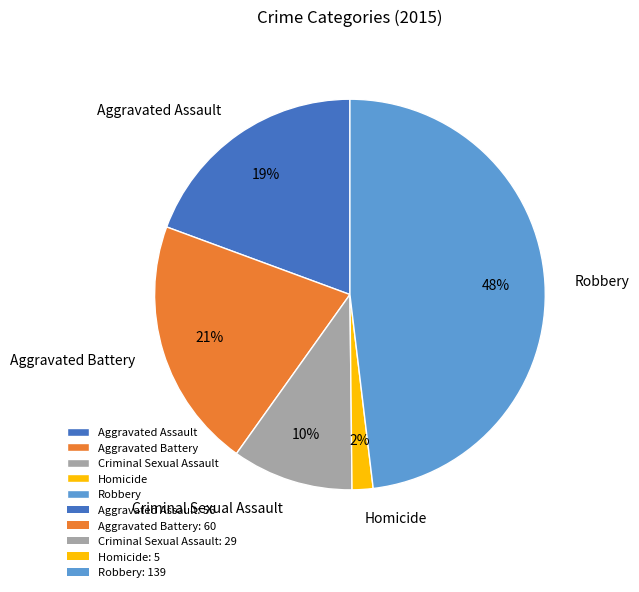

To the nearest percent, what percentage of the pie is Homicide?

2%